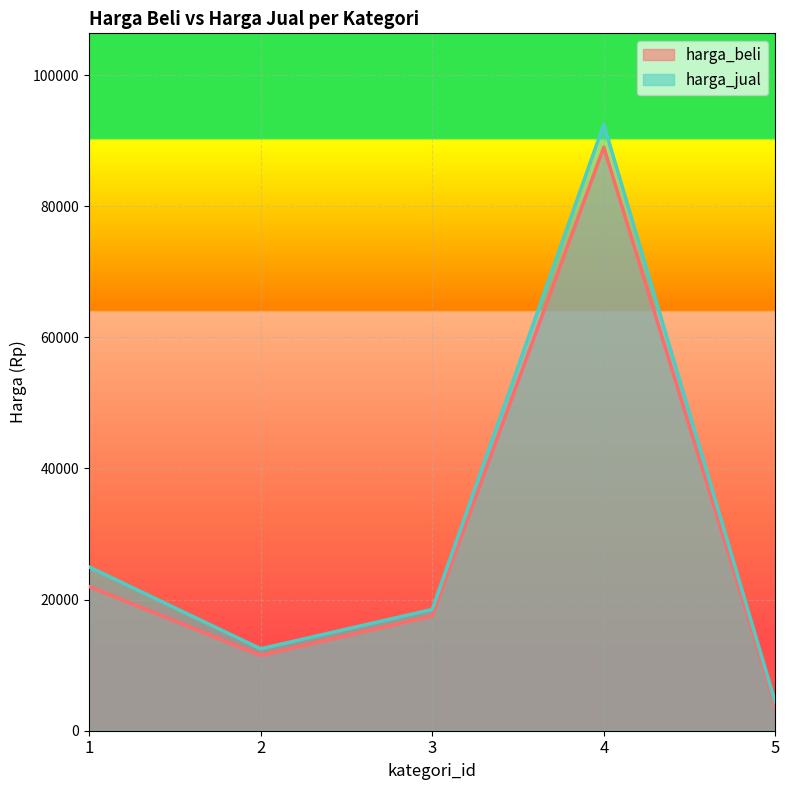

Reading left to right, list all the values displayed in this chart.

harga_beli: 22000	11500	17500	89000	3750
harga_jual: 25000	12500	18500	92500	4300